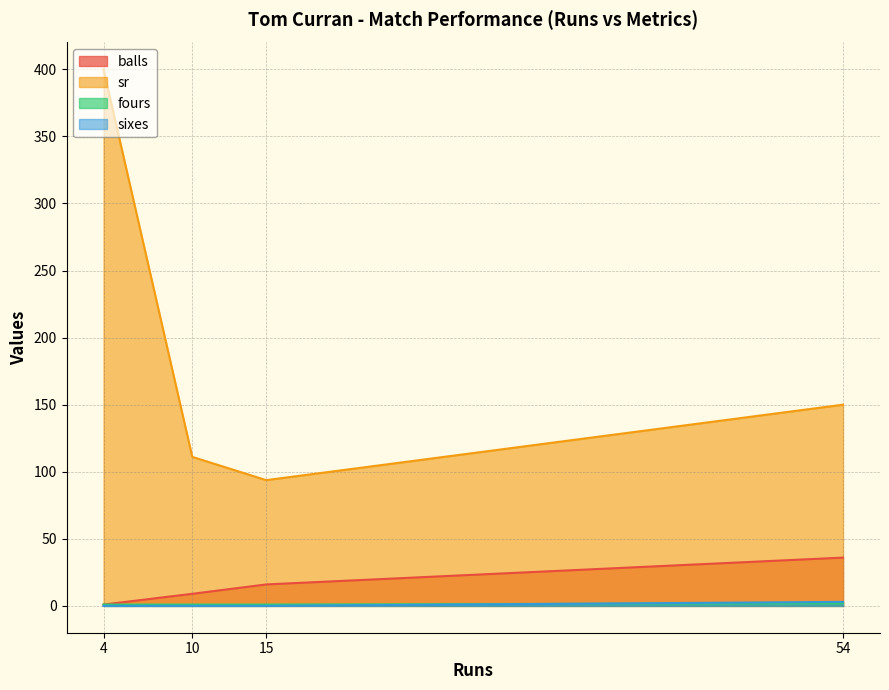

What is the sum of the sr values at 15 and 10?

204.9